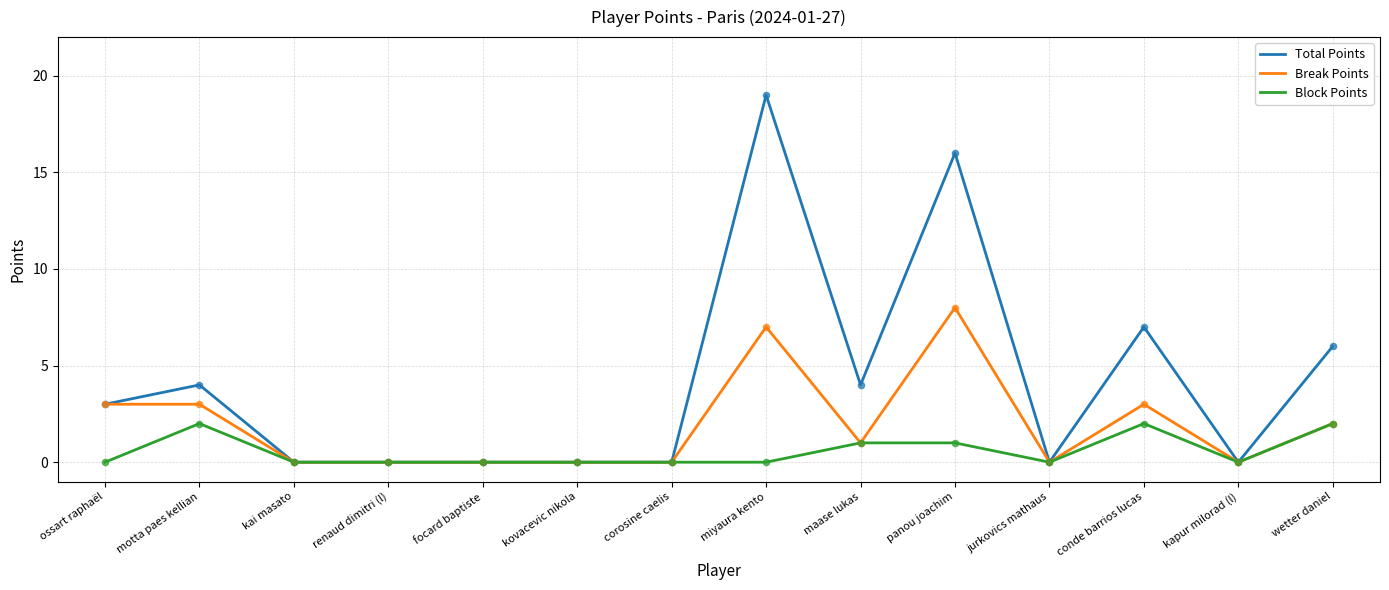

What are all the series names shown in the legend?

Total Points, Break Points, Block Points